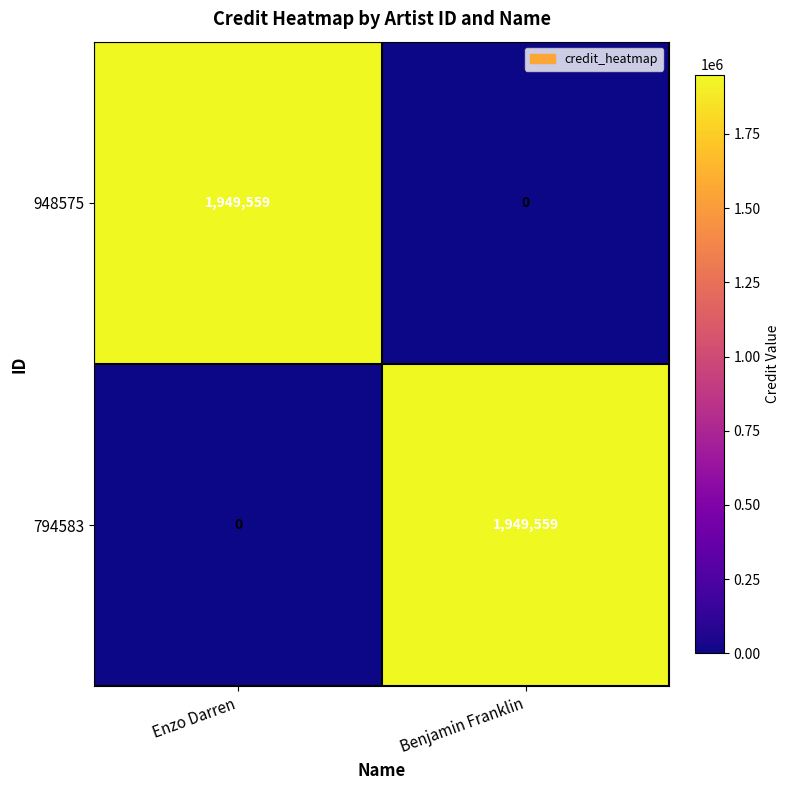

At which label is 948575 closest to 974779?

Benjamin Franklin